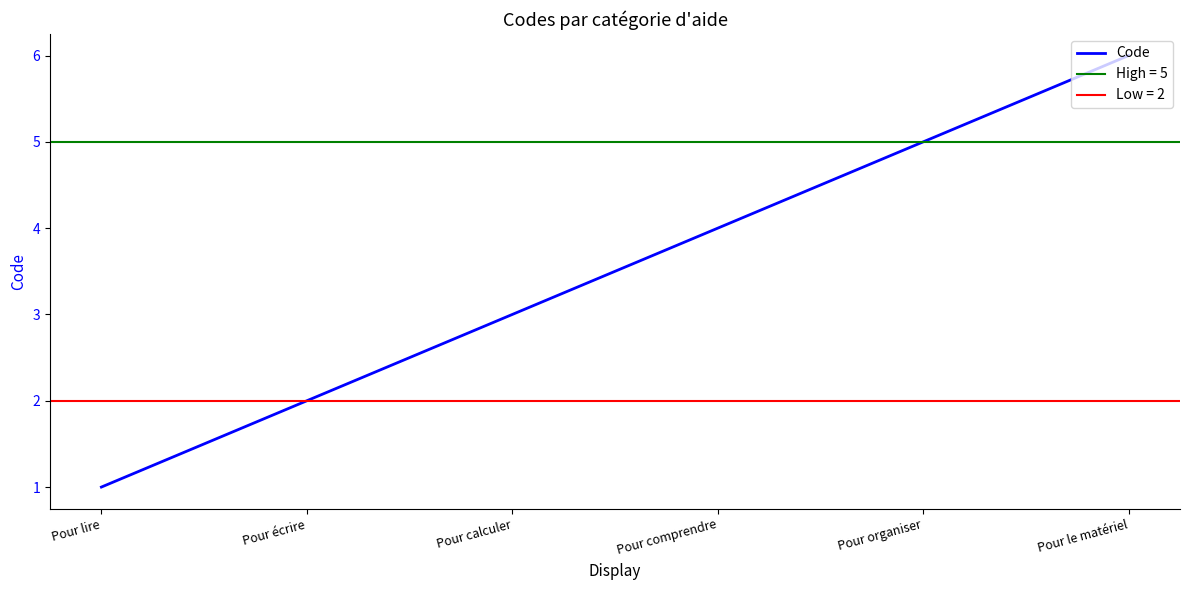

Is it true that the value at Pour comprendre is 6?

False